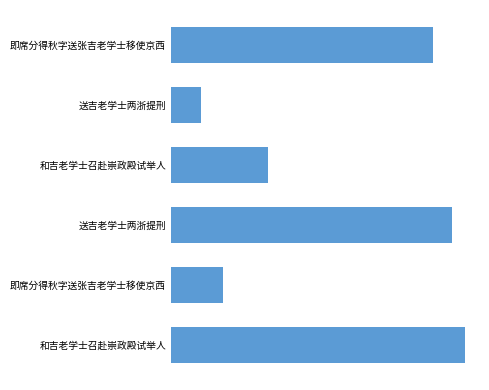

What is the average value?

597217